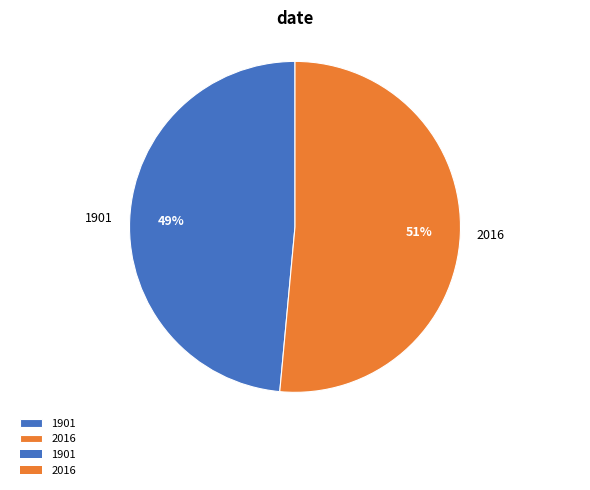

Is it true that 1901 is 57% of the pie?

False